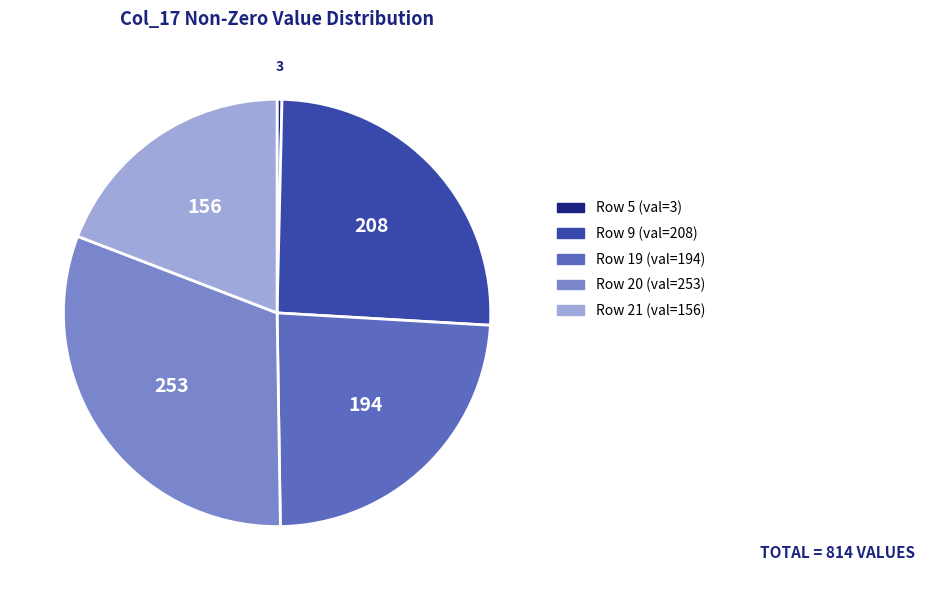

How many segments does this pie chart have?

5